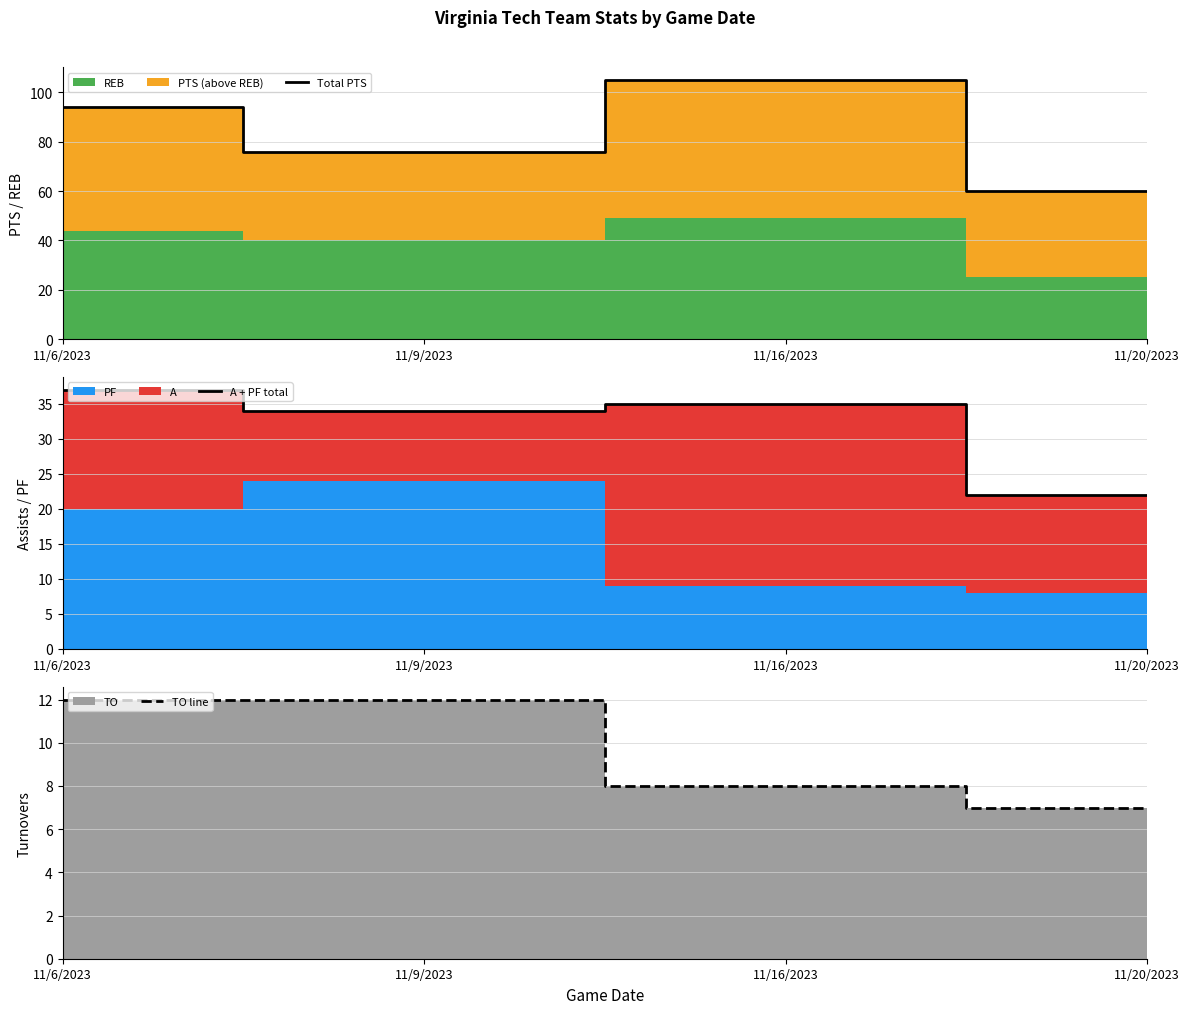

At how many categories does at least one series exceed 72?

3